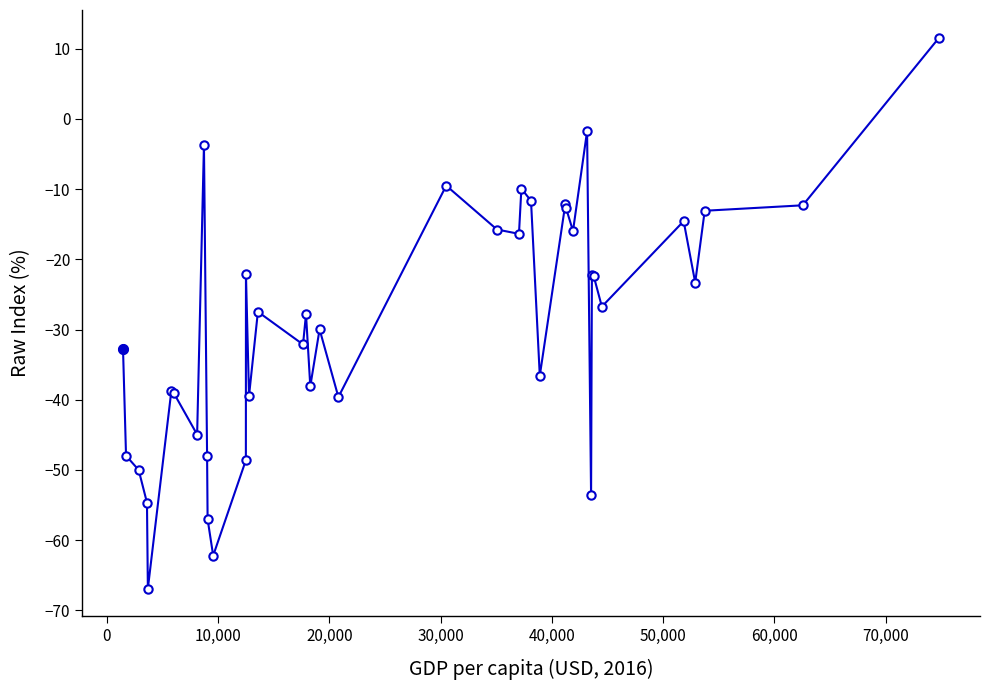

True or false: the data has more than 2 interior local peaks.

True